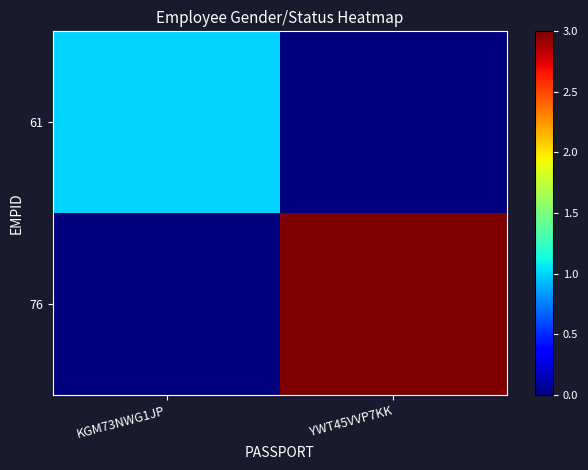

At how many categories does at least one series exceed 1?

1